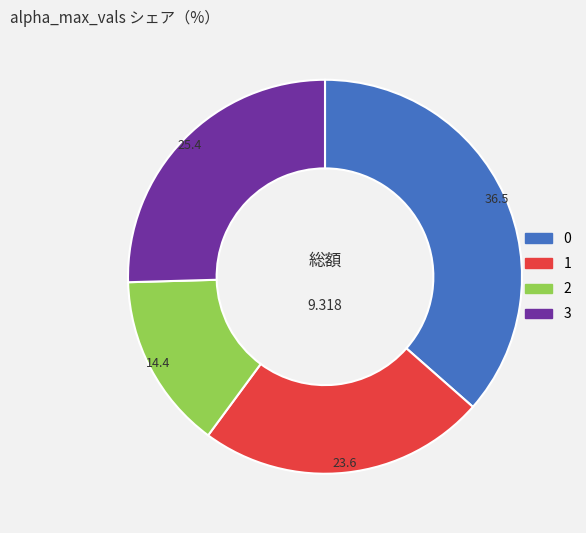

Does any single category account for the majority?

No